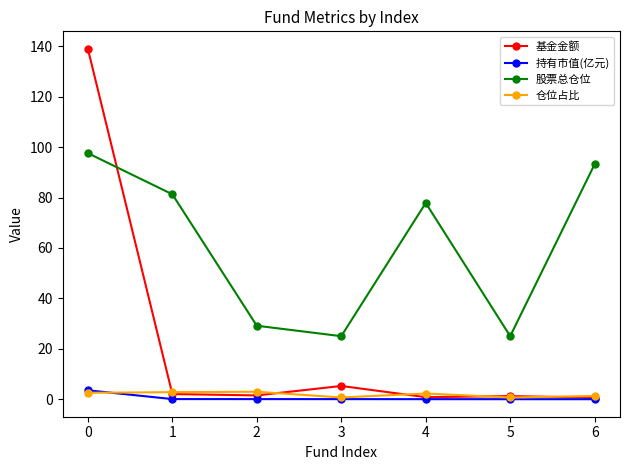

Which series has the widest spread of values?

基金金额